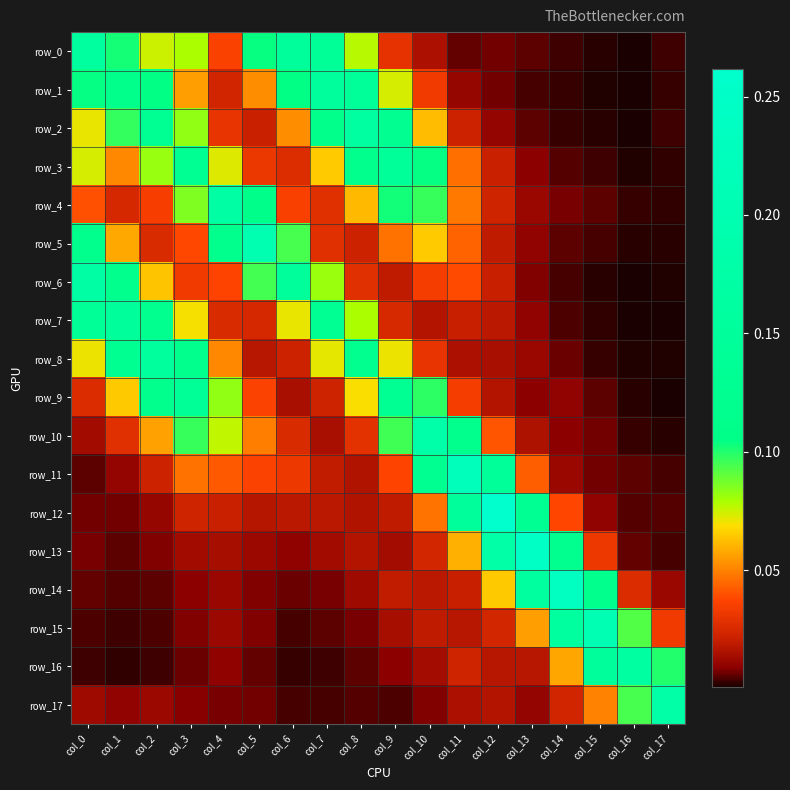

At which category is the sum across all series the highest?

col_3